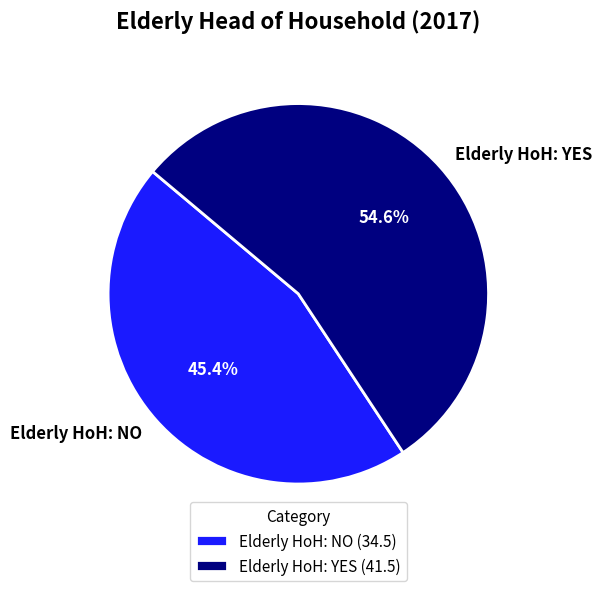

What percentage is NOT represented by Elderly HoH: NO?

54.6%